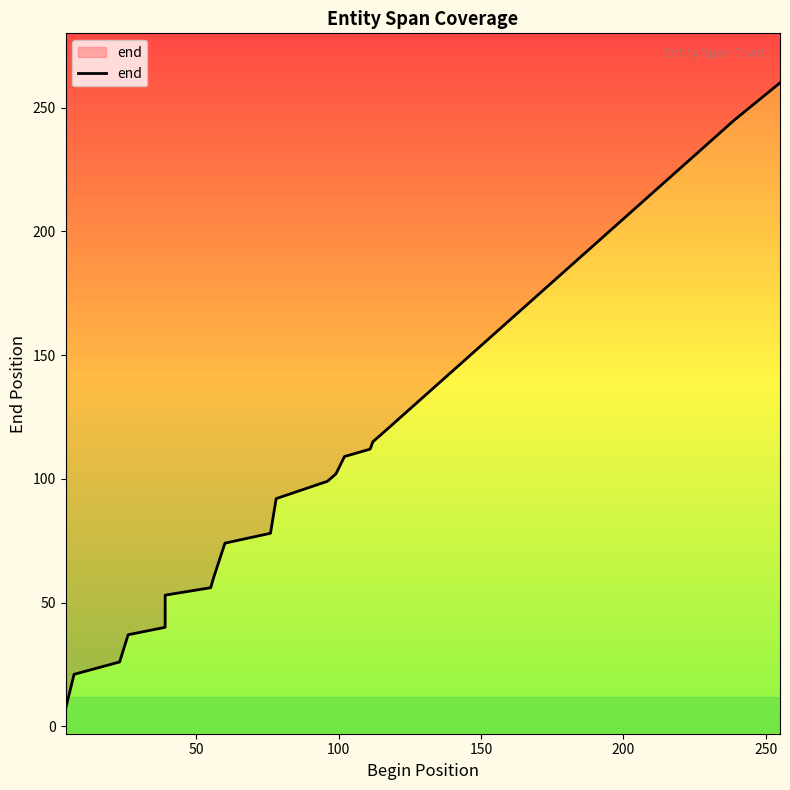

What position from the right is 50?

18